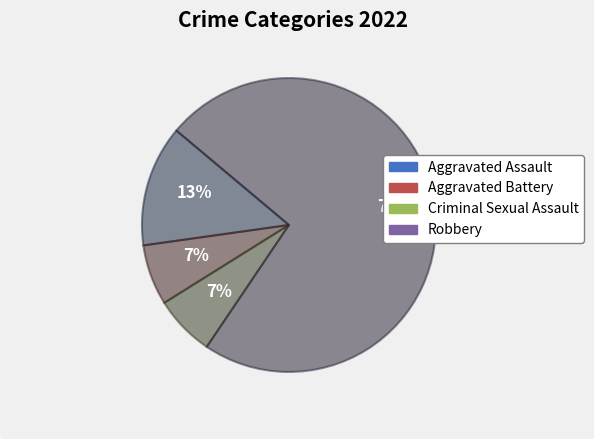

Between Robbery and Aggravated Assault, which is larger?

Robbery